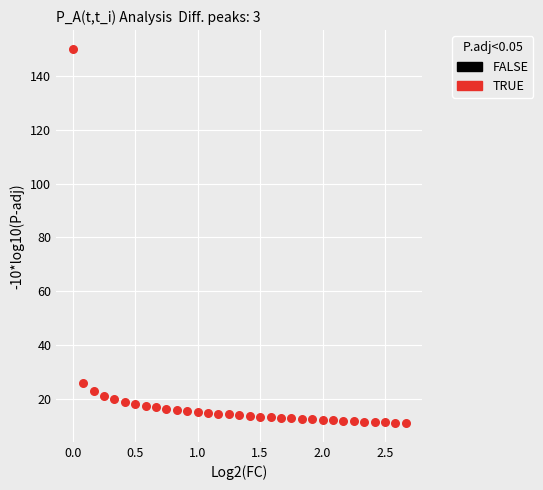

What is the range of X values (max minus min)?

2.7